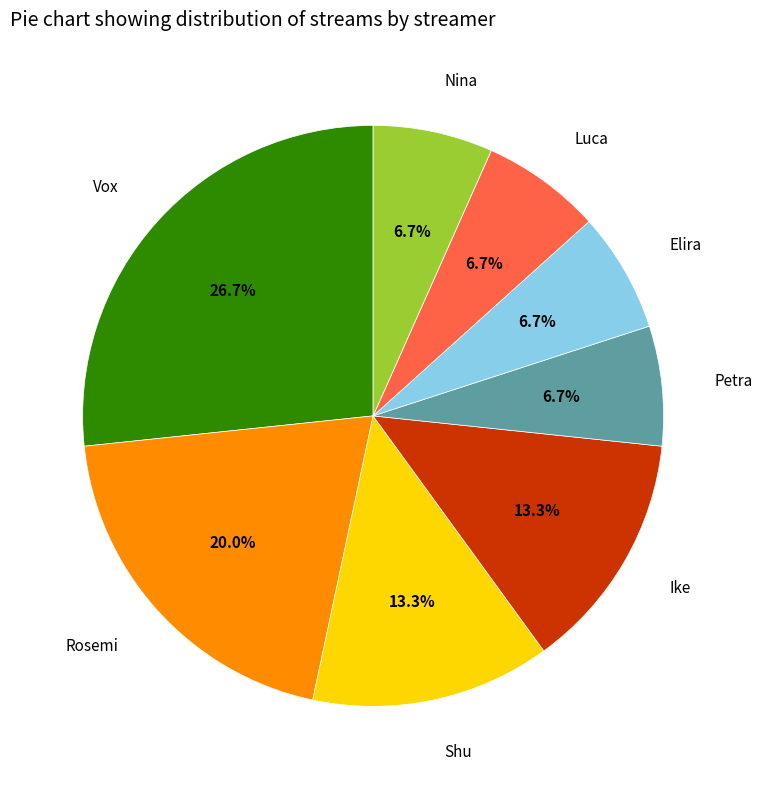

Which category has the biggest portion of the pie?

Vox